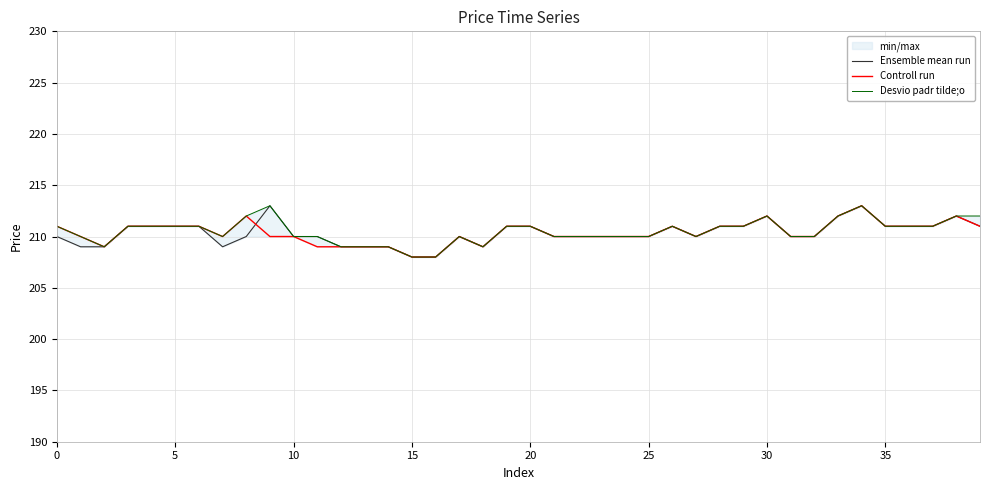

True or false: Ensemble mean run and Desvio padr tilde;o cross at least once.

False